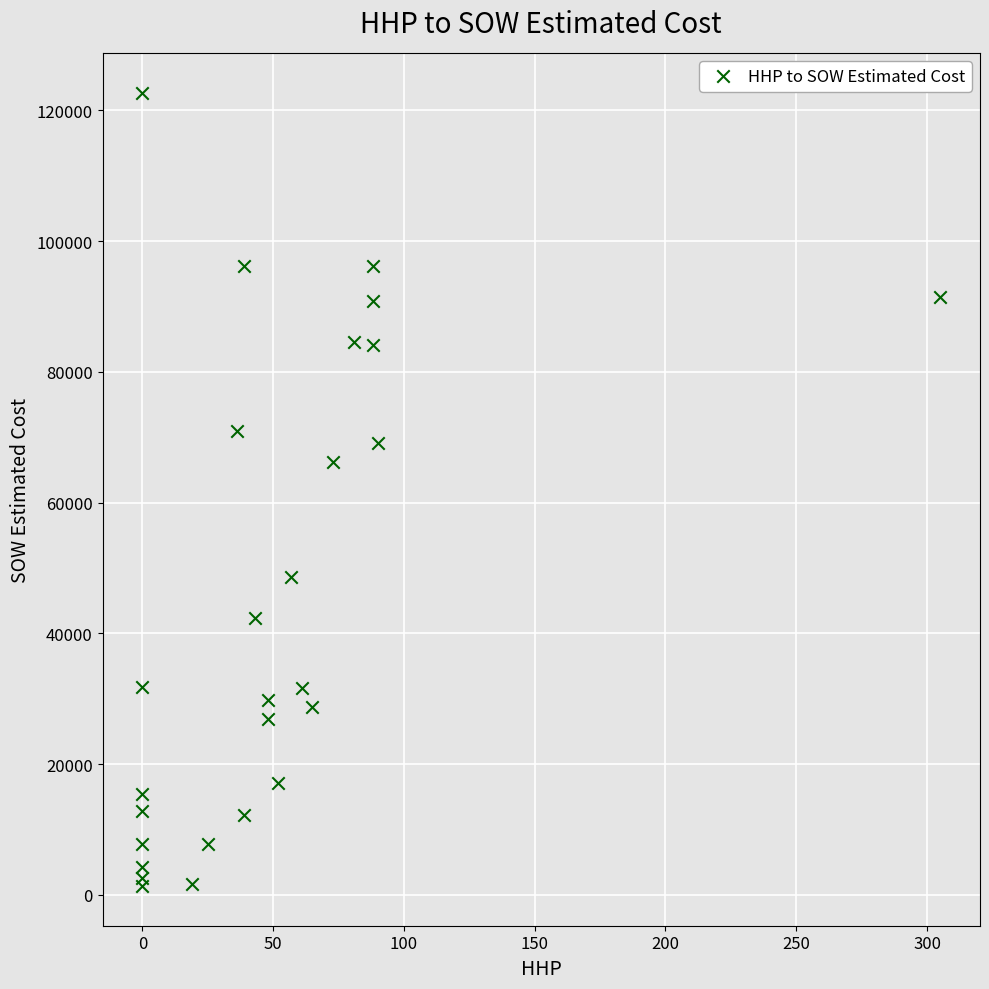

What Y value in the scatter plot is closest to 62029?

66271.5